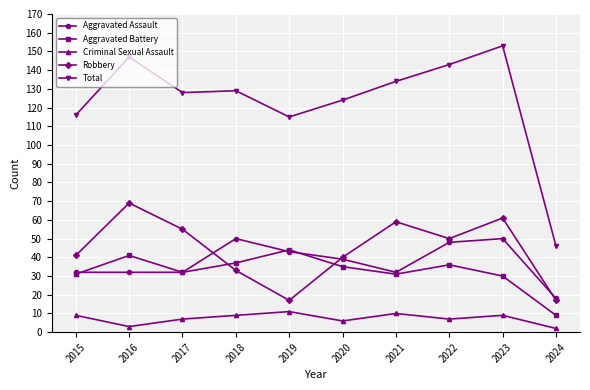

Where is the first local maximum for Total?

2016